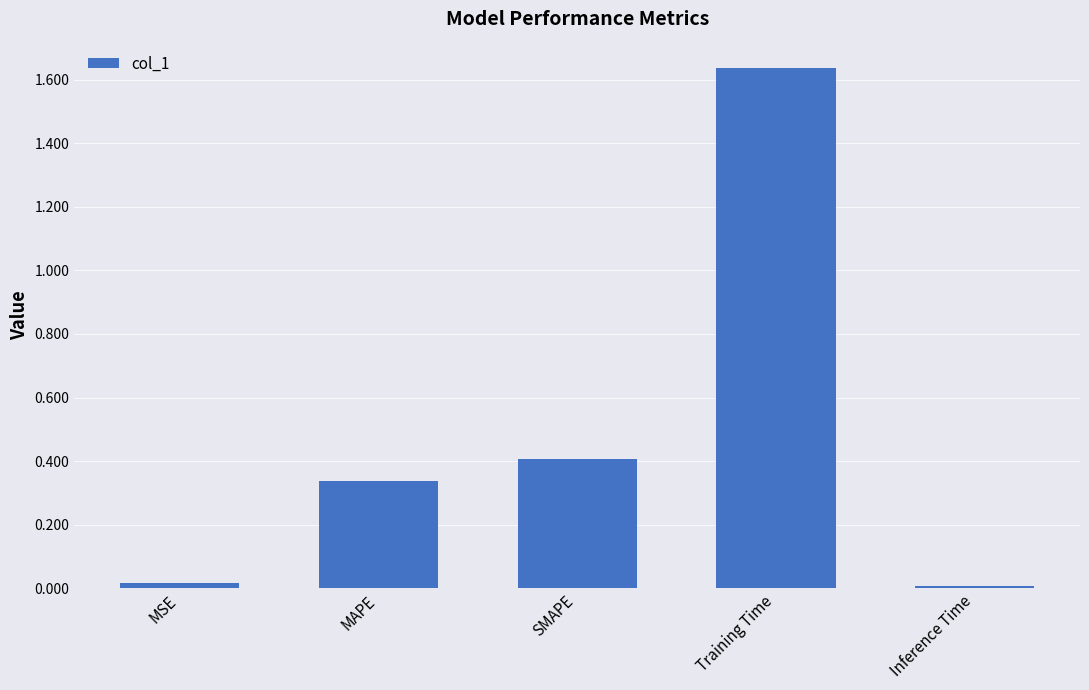

Between SMAPE and Inference Time, which is larger?

SMAPE